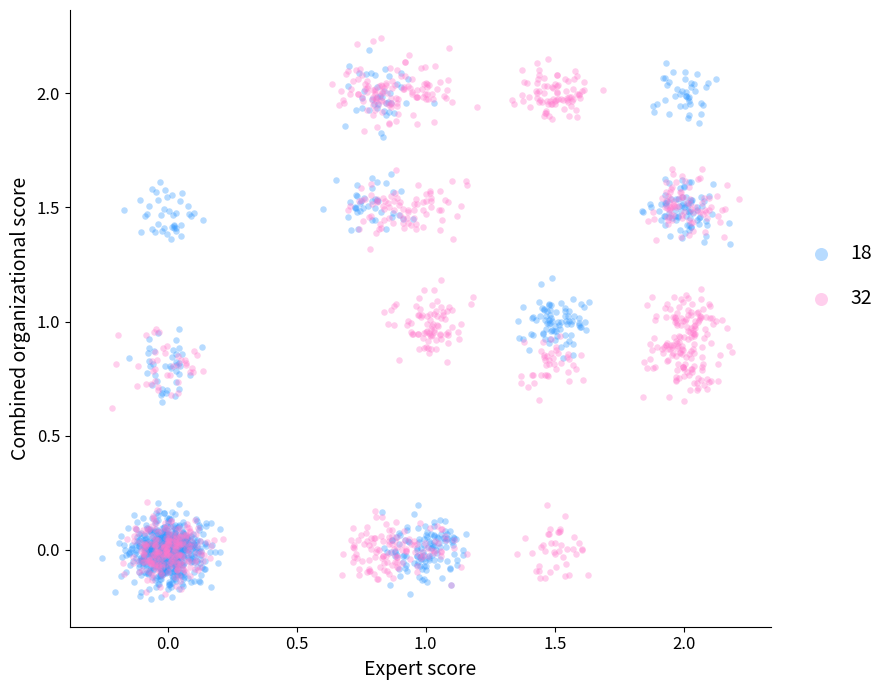

What are all the series names shown in the legend?

18, 32